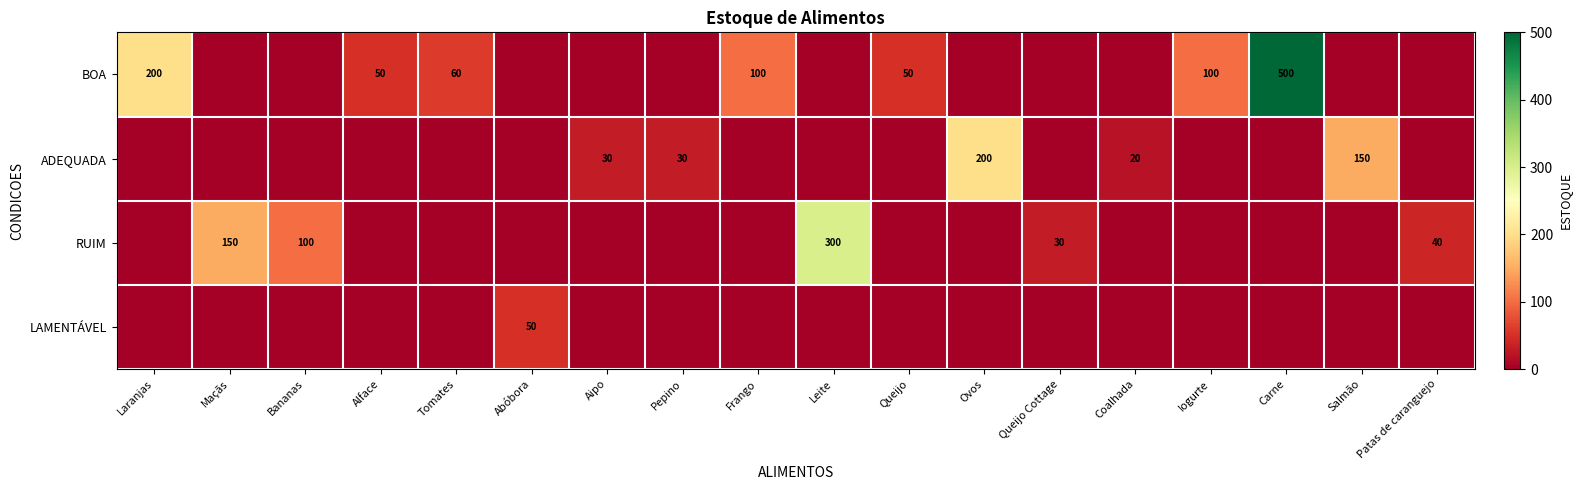

Is the value of ADEQUADA at Pepino greater than the value of LAMENTÁVEL at Abóbora?

No